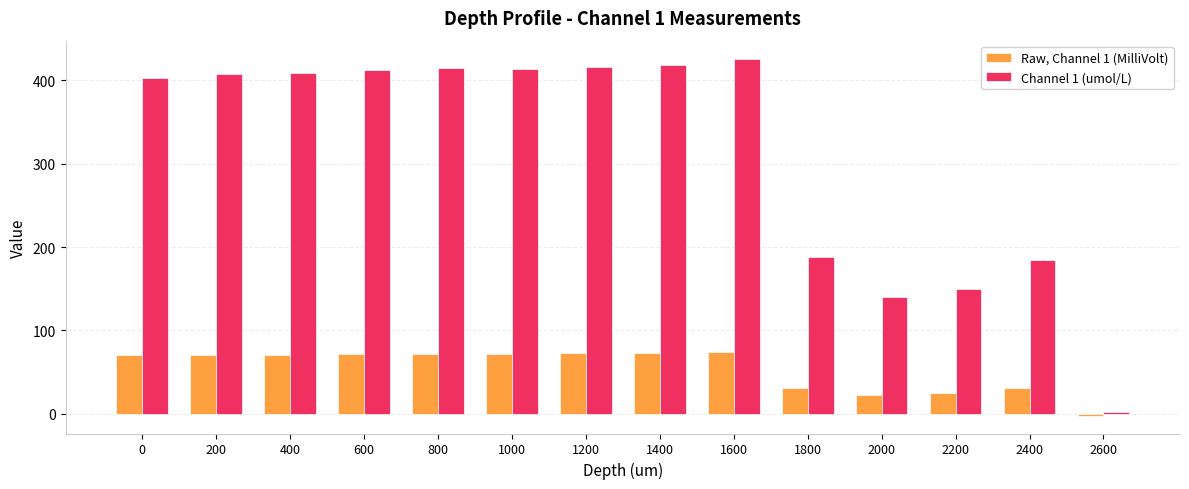

What is the difference between the Channel 1 (umol/L) values at 1800 and 2200?

37.9